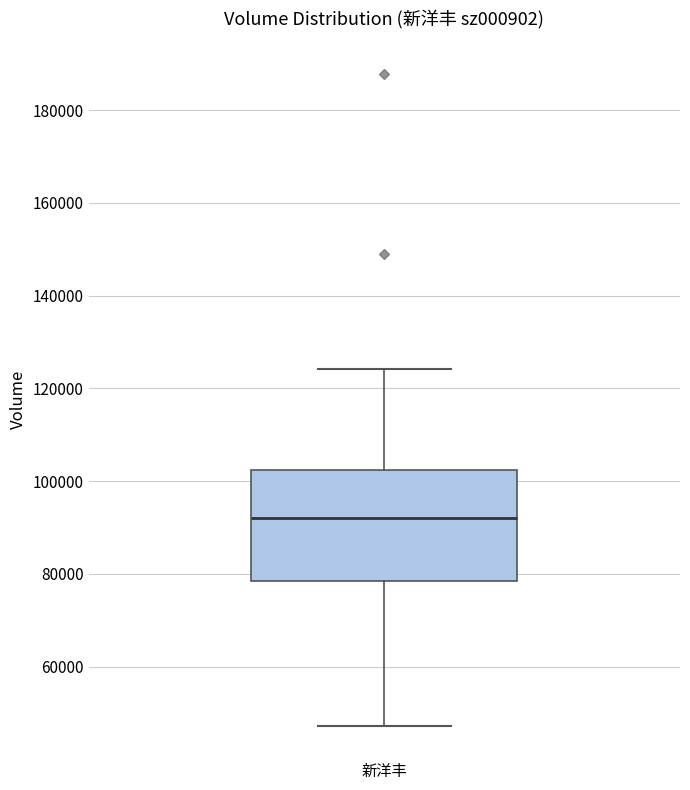

Where does the upper whisker of the box for 新洋丰 end on the y-axis? The values are not printed on the chart, so give them approximately, as read against the axis.

124000